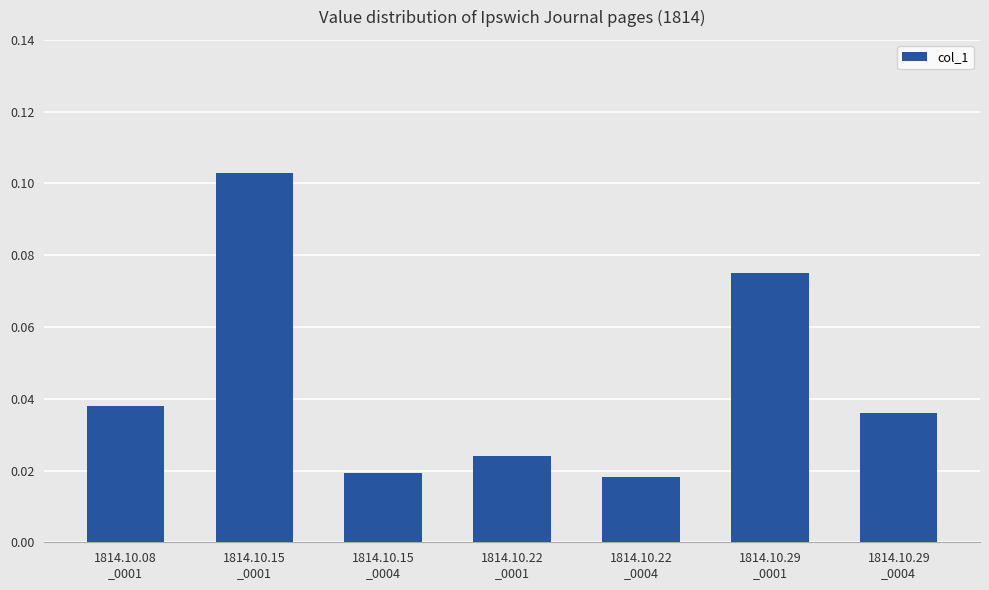

How many values are between 0 and 1?

7